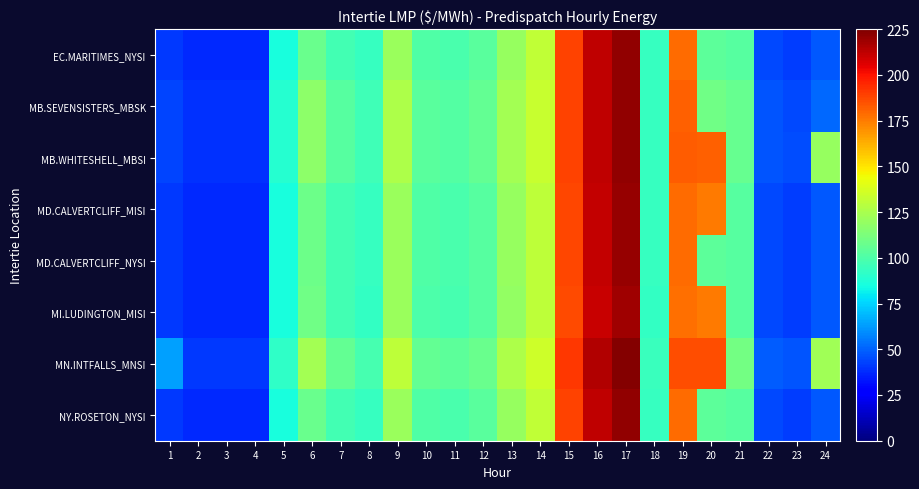

Which has a higher value, 22 or 16?

16